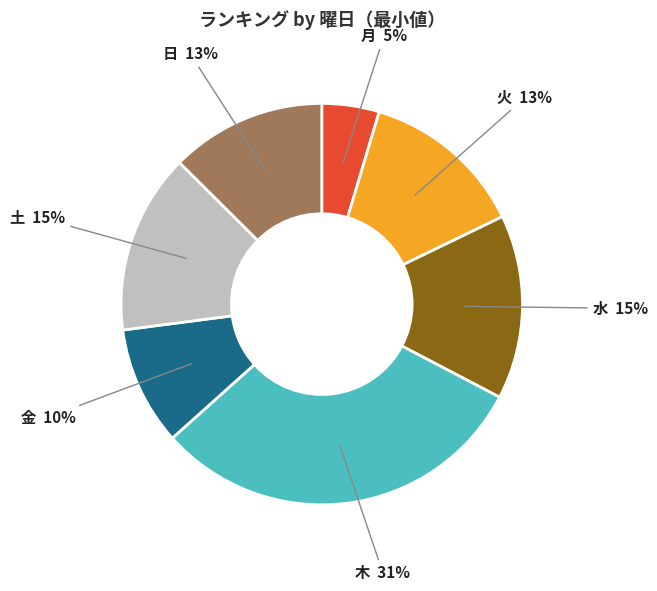

Which slice is the largest?

木